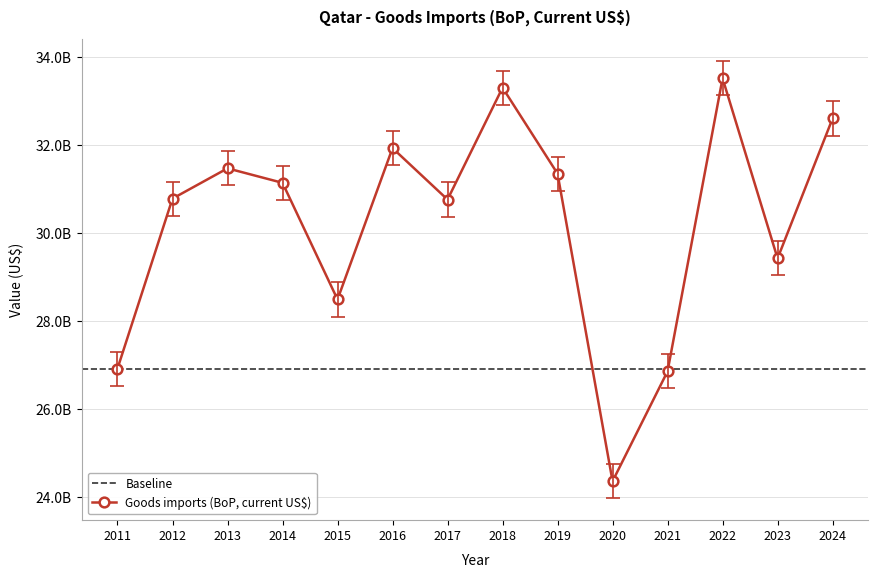

What is the approximate value at 2020?

24366758241.8